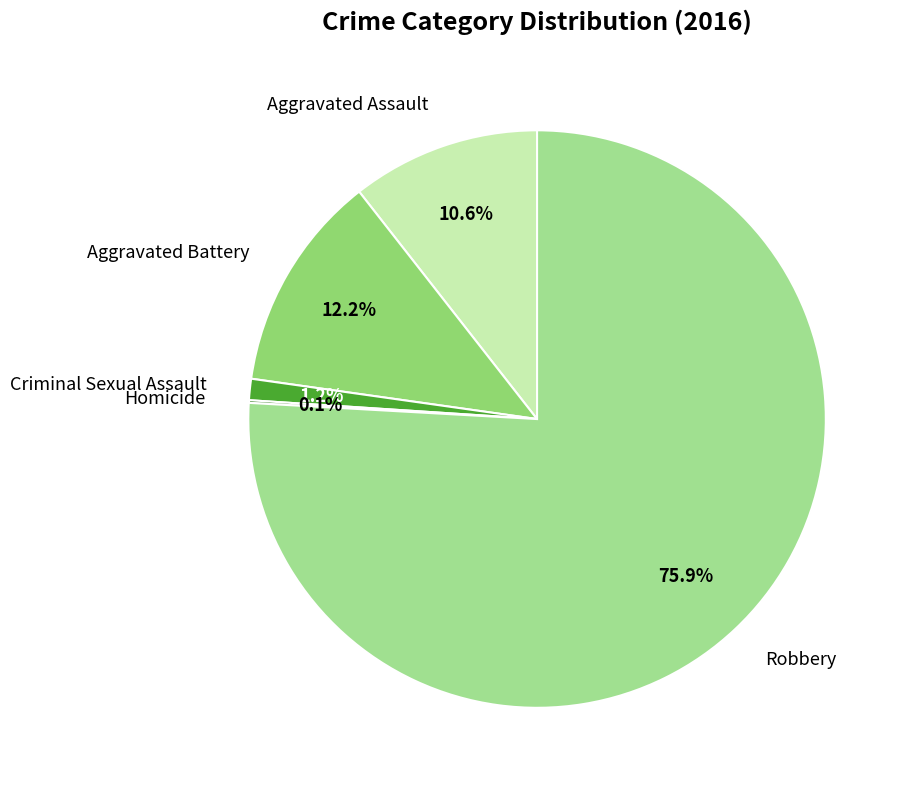

To the nearest percent, what is the average slice percentage?

20%